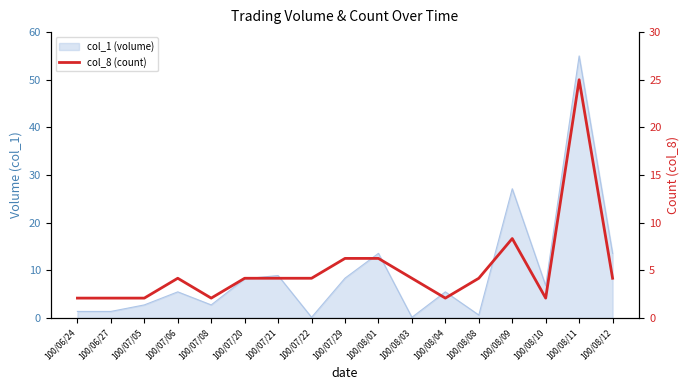

What is the value of the 9th point from the left?

6.2